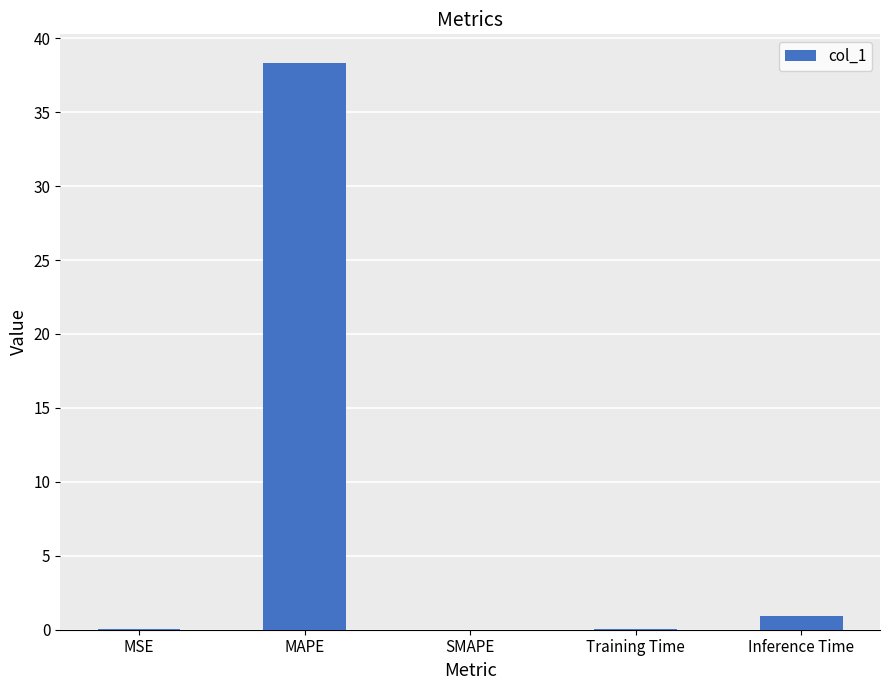

Are the bars horizontal?

No